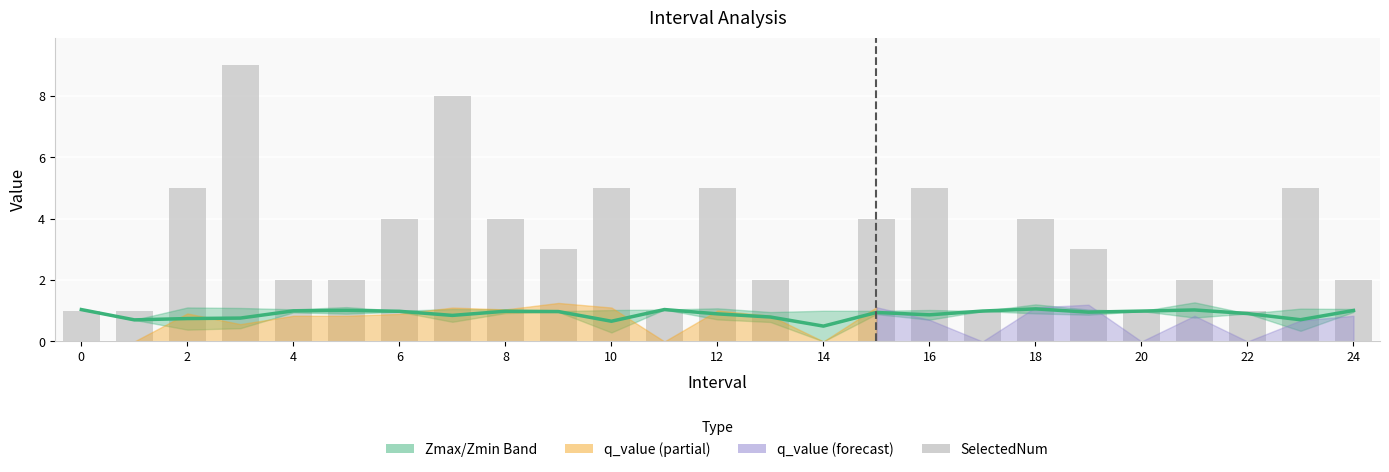

Between 14 and 20, which series saw the biggest shift?

SelectedNum